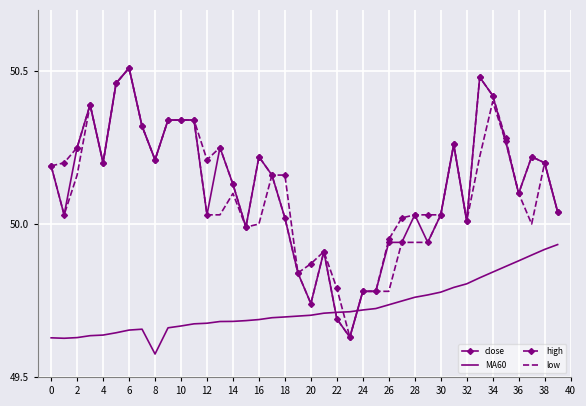

True or false: high and MA60 intersect in this chart.

True